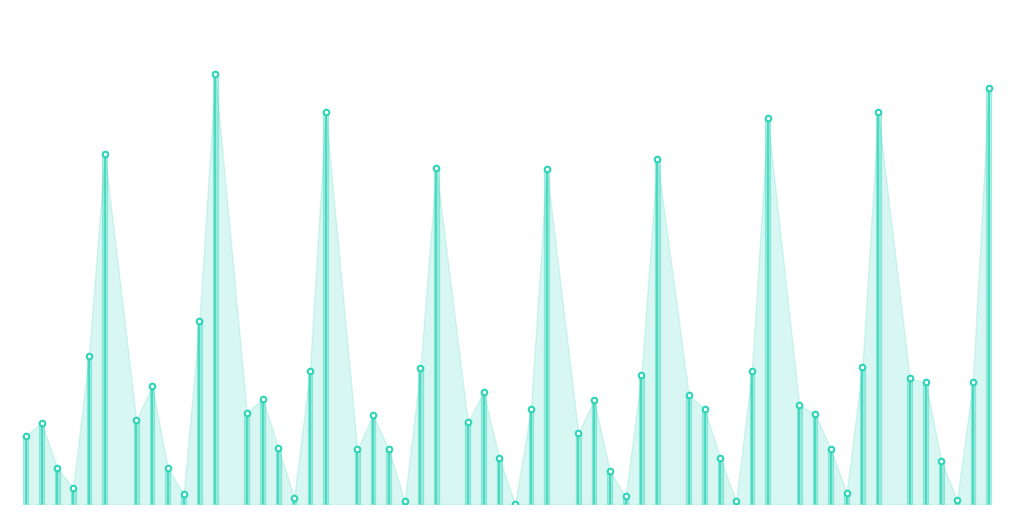

Where does the Criminal Sexual Assault series first go above 36?

10